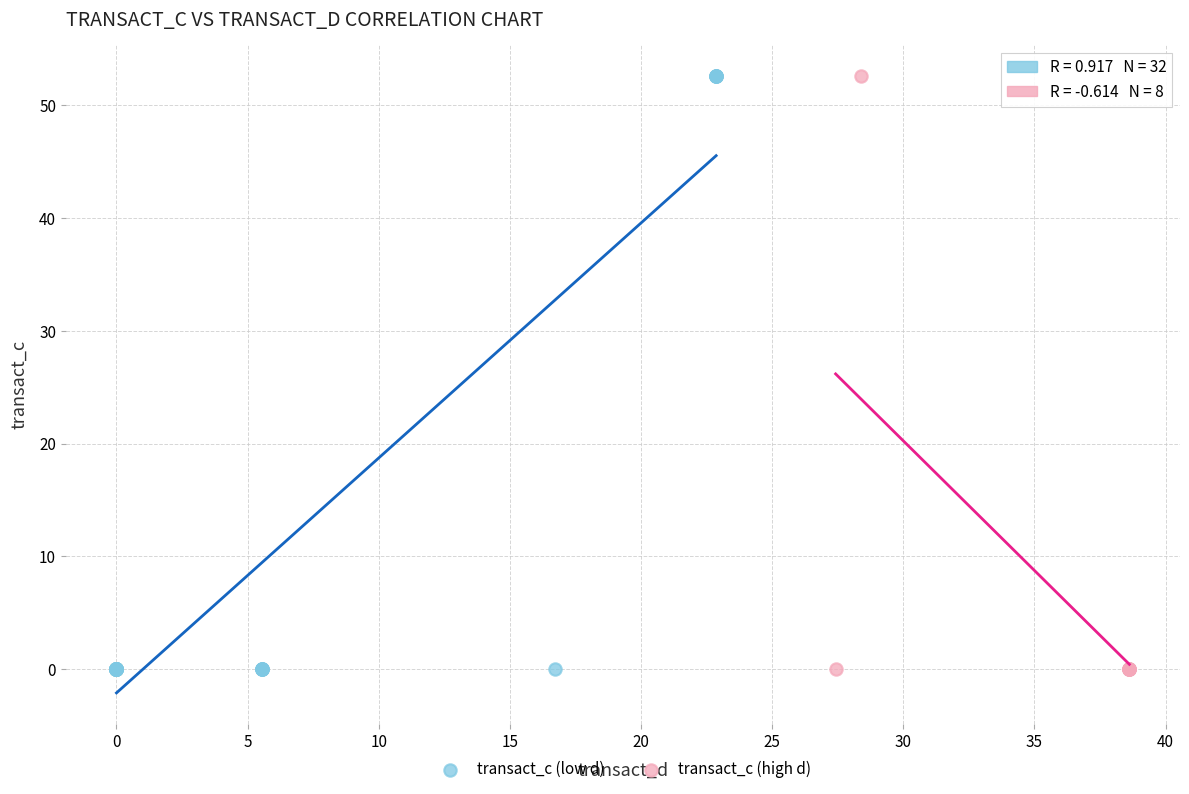

Which series has the widest spread of Y values?

transact_c (low d)